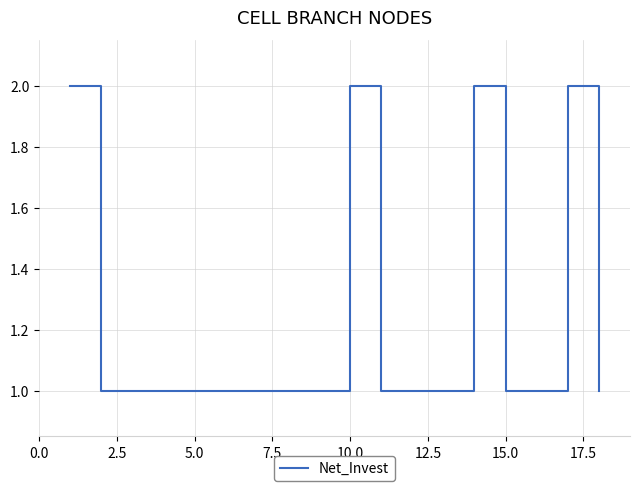

True or false: the data shows 1 at 5.0.

True